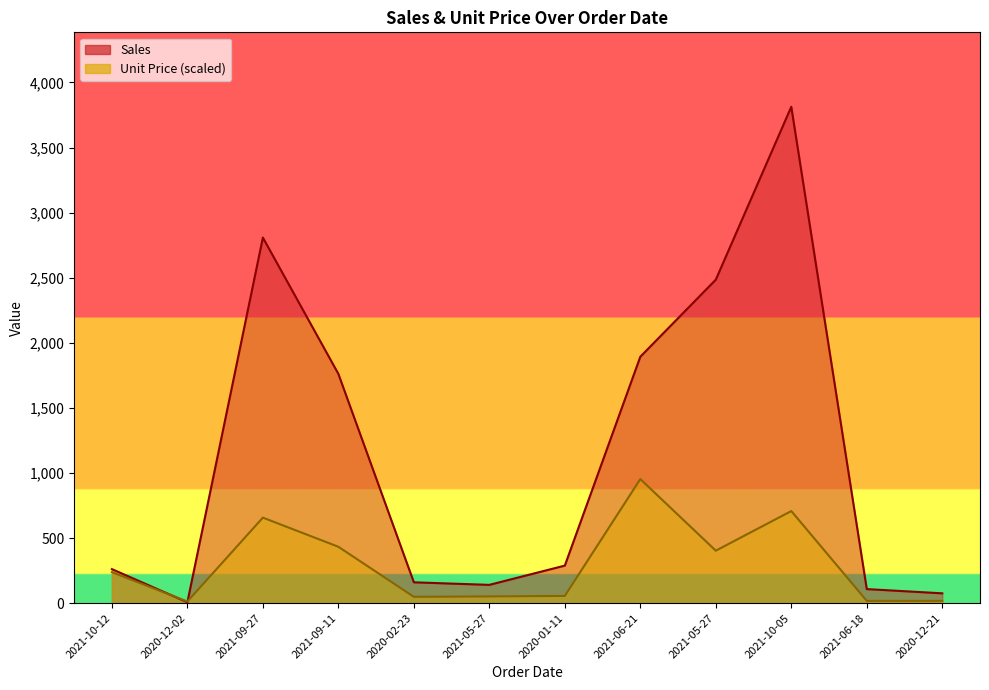

Count the number of categories in the chart.

12